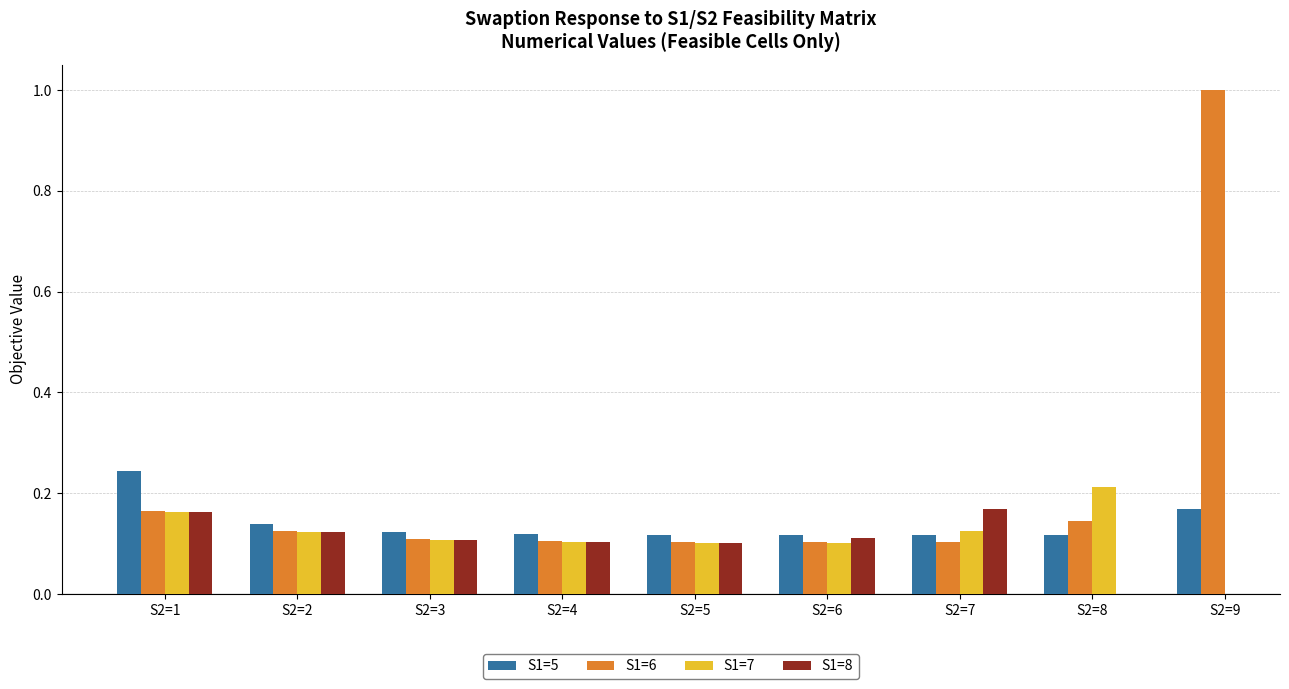

What is the sum of the S1=6 values at S2=4 and S2=5?

0.2